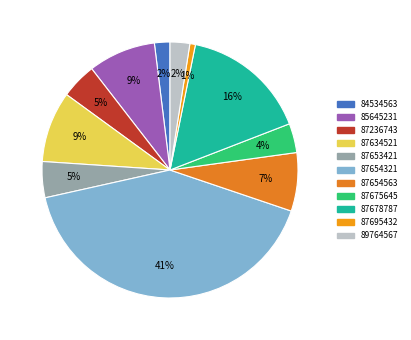

Which slice is the largest?

87654321